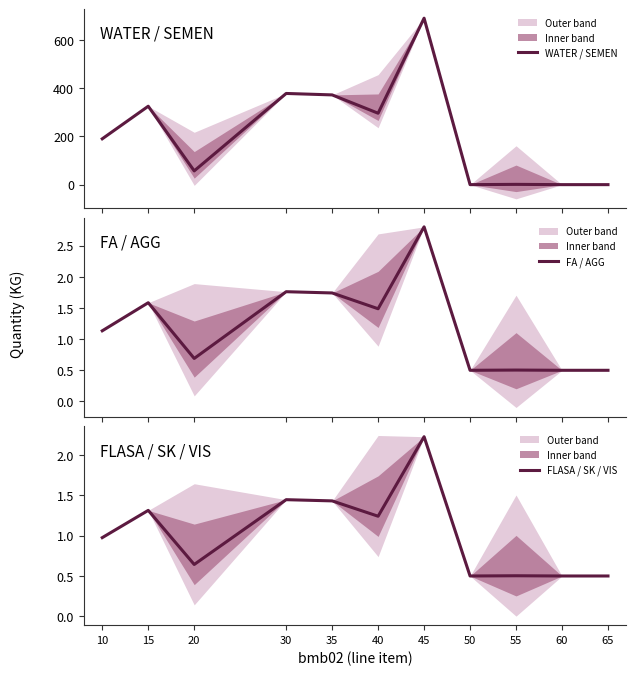

Is the value of FA / AGG at 35 greater than the value of FLASA / SK / VIS at 40?

Yes